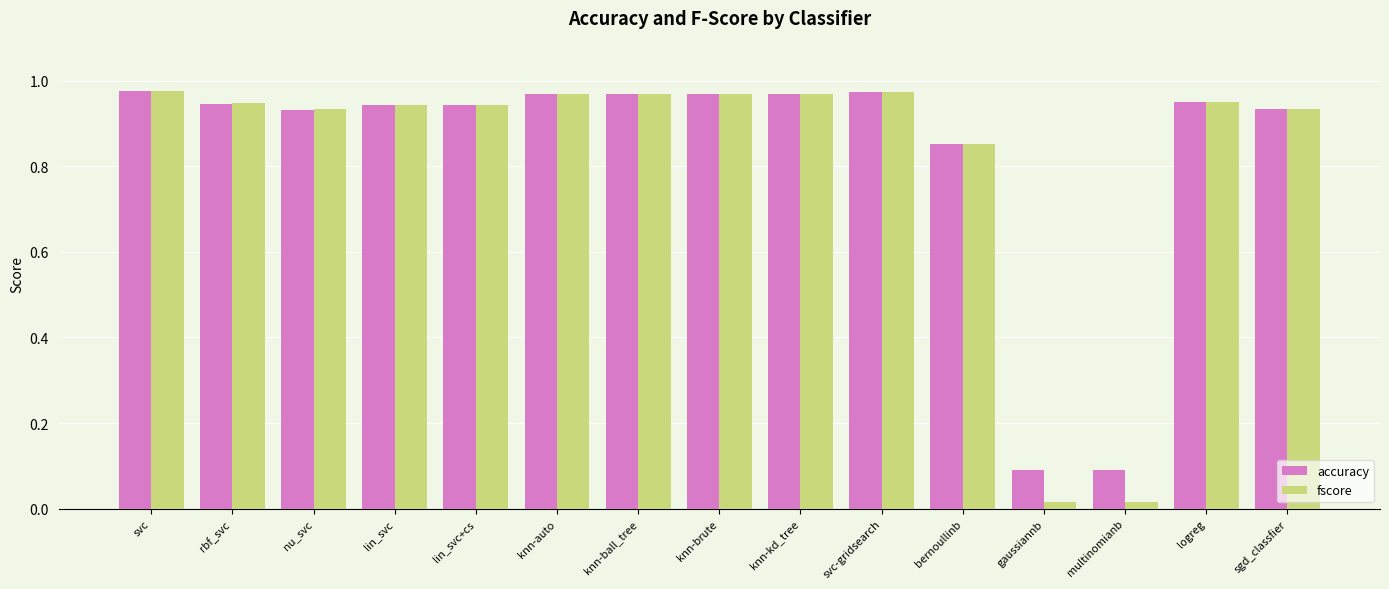

What is the total value across all series at lin_svc+cs?

1.9